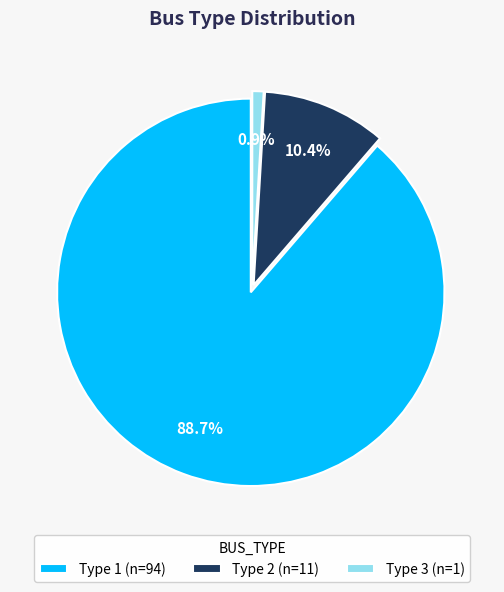

Which category accounts for the majority?

Type 1